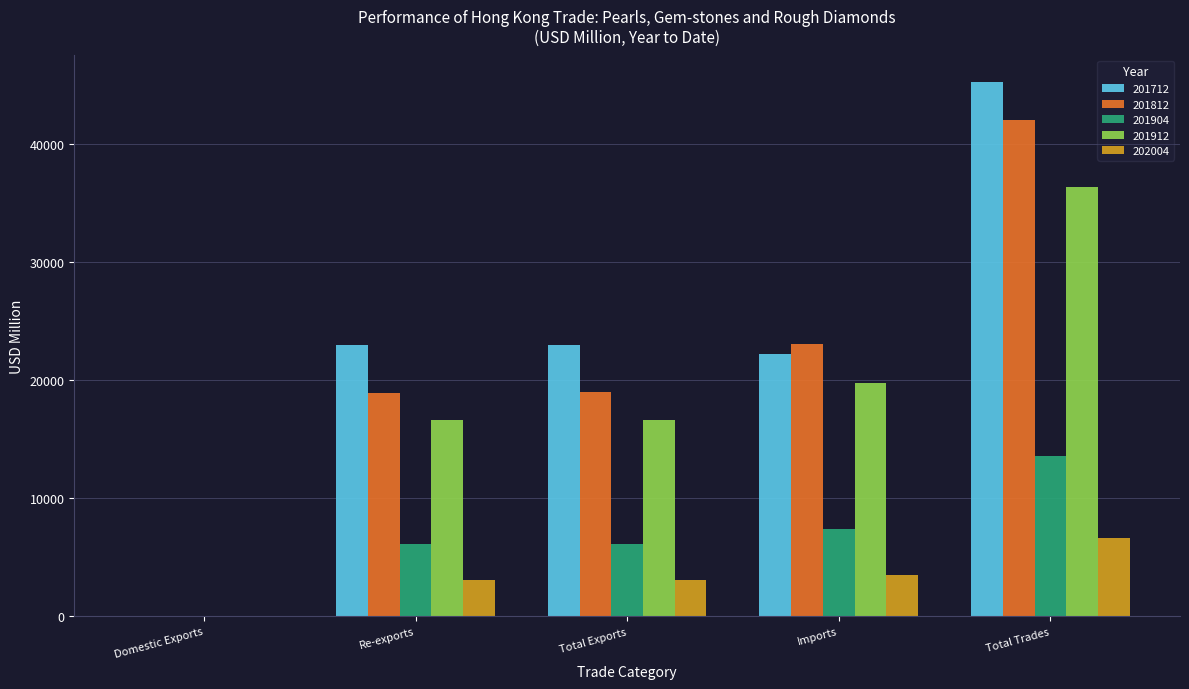

Count the number of data series in this chart.

5